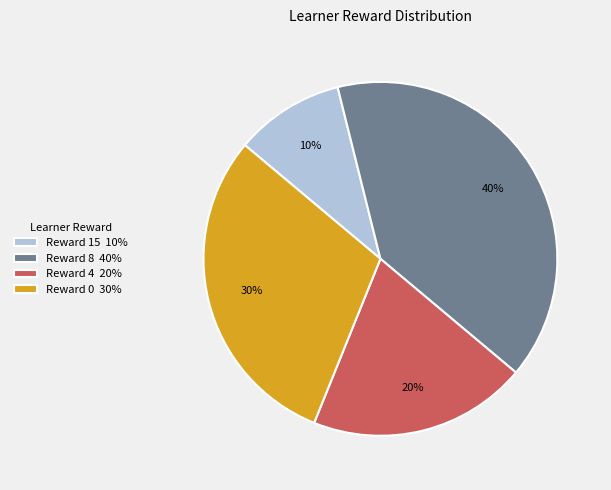

Which category has the smallest portion of the pie?

Reward 15 10%